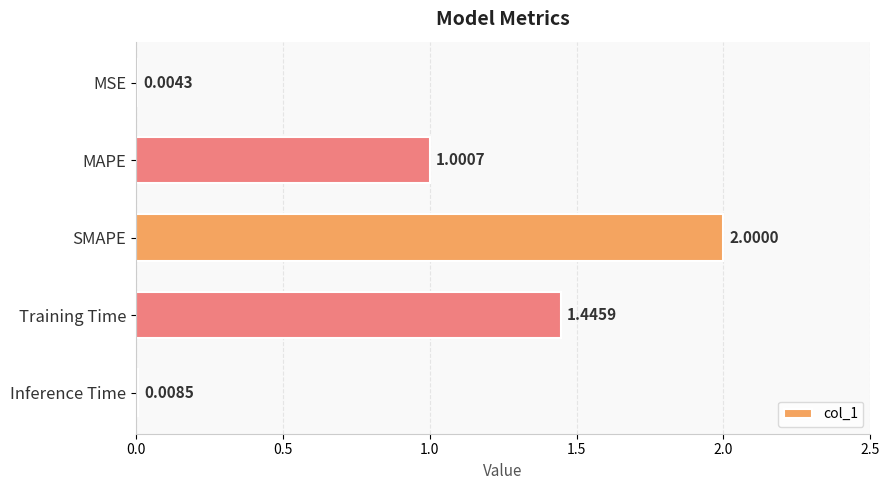

What is the change in value from SMAPE to Inference Time?

-2.0